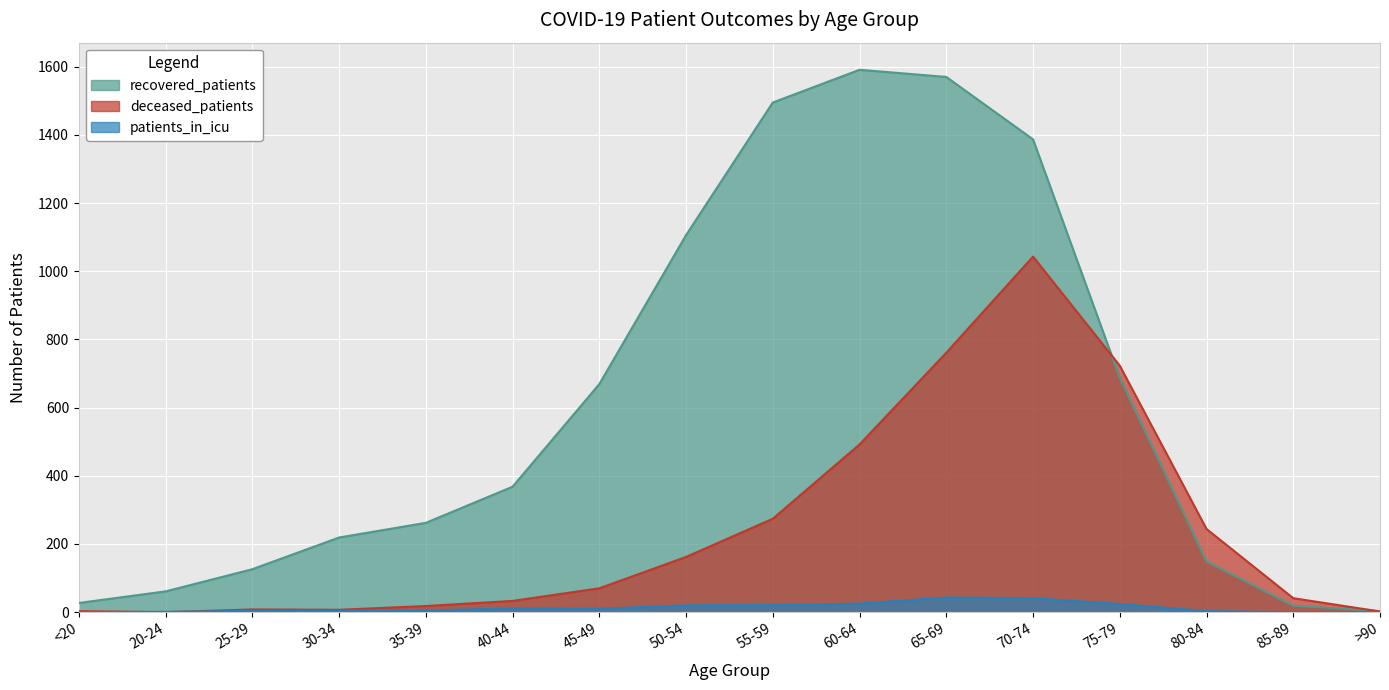

What is the label of the 7th point from the left?

45-49